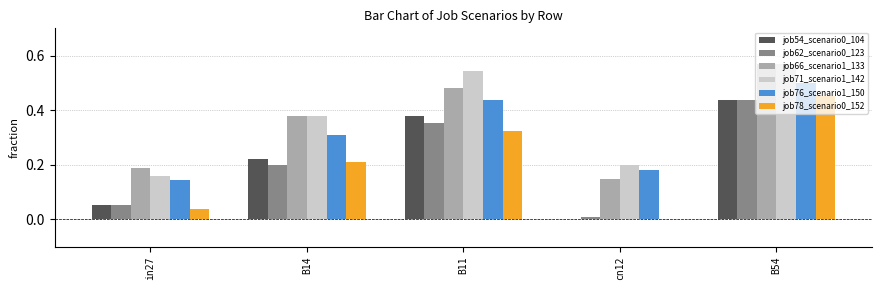

What is the total value across all series at B54?

3.0